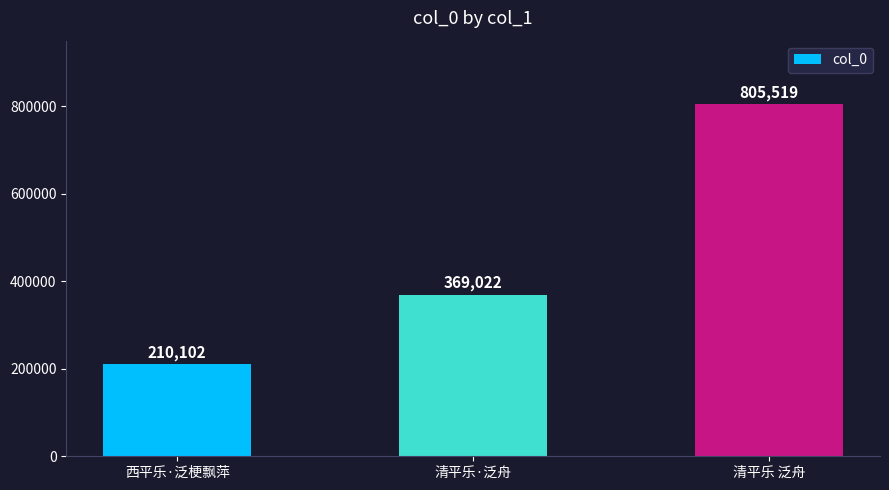

Reading left to right, list all the values displayed in this chart.

210102	369022	805519